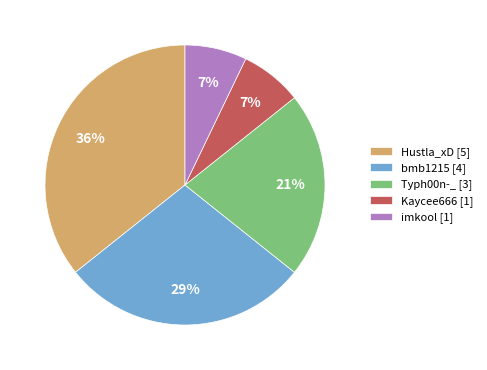

True or false: imkool accounts for 7% of the total.

True